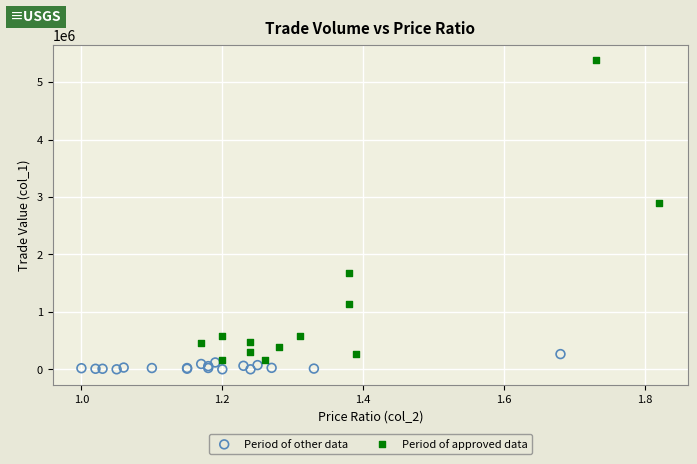

Which series has the largest Y range (max minus min)?

Period of approved data